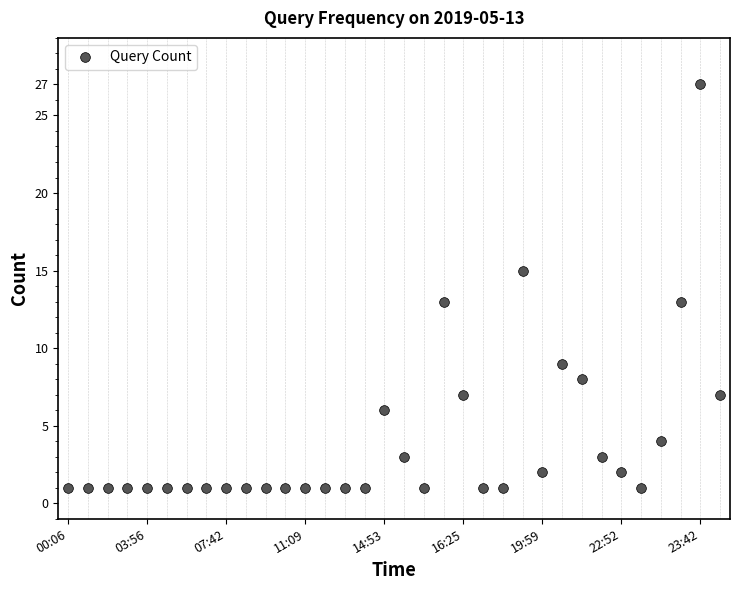

What is the greatest value displayed?

27